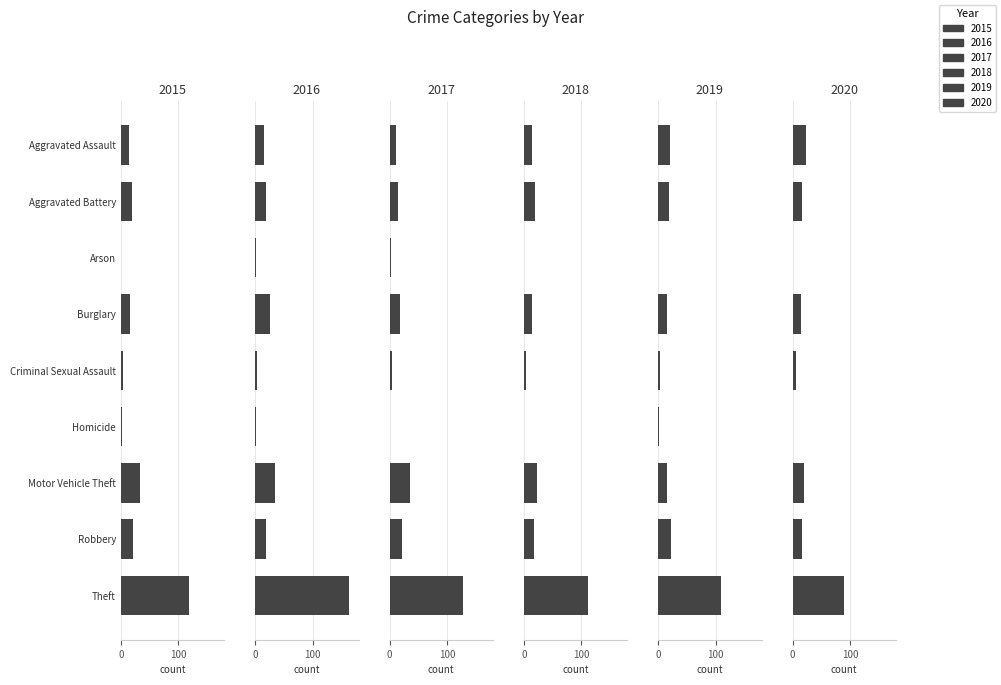

What is the value of the 2017 bar at the 3rd from the left?

2